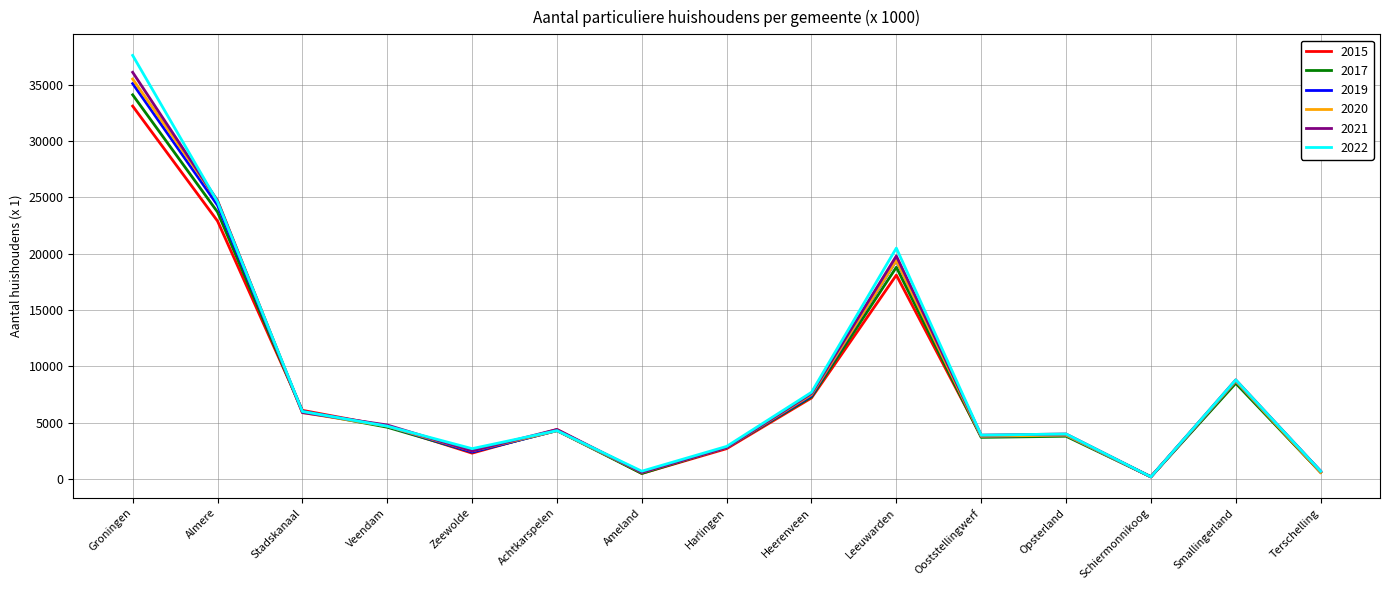

At which category does the chart reach its peak across all series?

Groningen